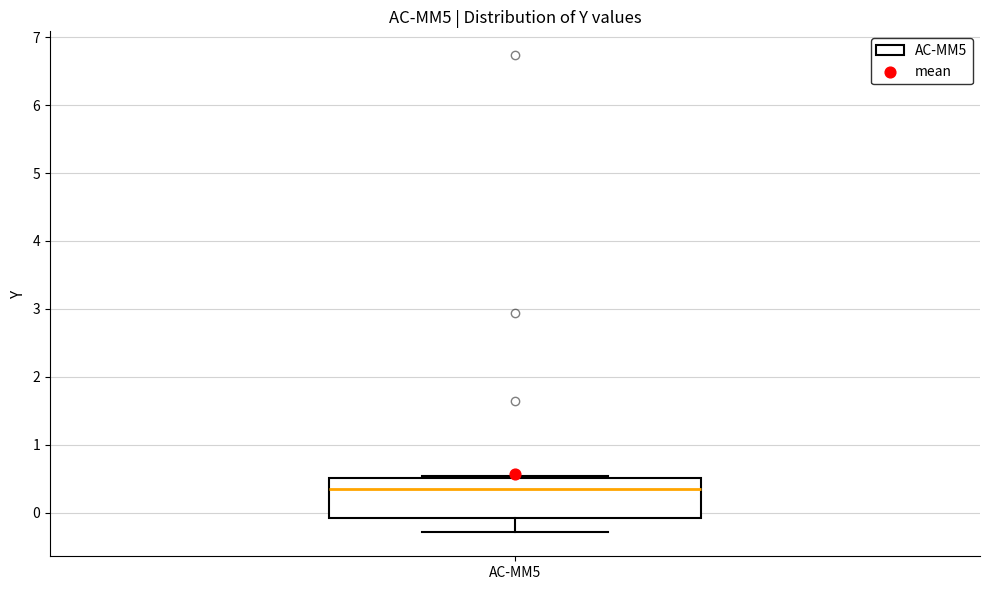

Transcribe this box plot: give where the median line is, the range the box spans, and where the two whiskers end, as read against the y-axis. The values are not printed on the chart, so give them approximately, as read against the axis.

median 0.3, box -0.1 to 0.5, whiskers -0.3 to 0.5 (just above the box's upper edge)